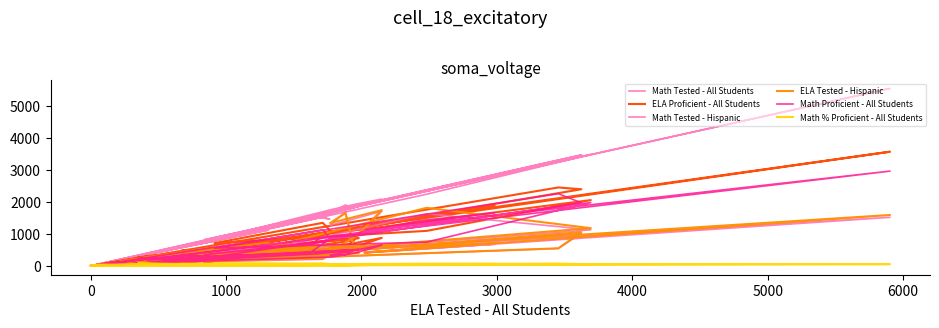

True or false: Math Tested - All Students and ELA Proficient - All Students intersect in this chart.

False